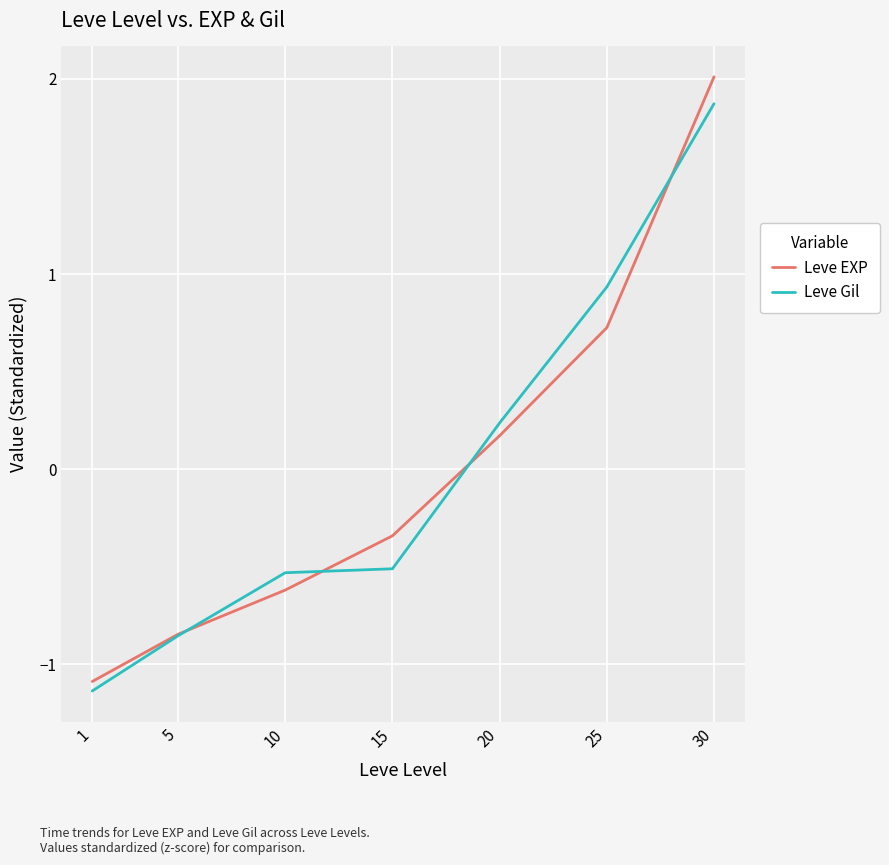

Which series changed the most between 10 and 15?

Leve EXP